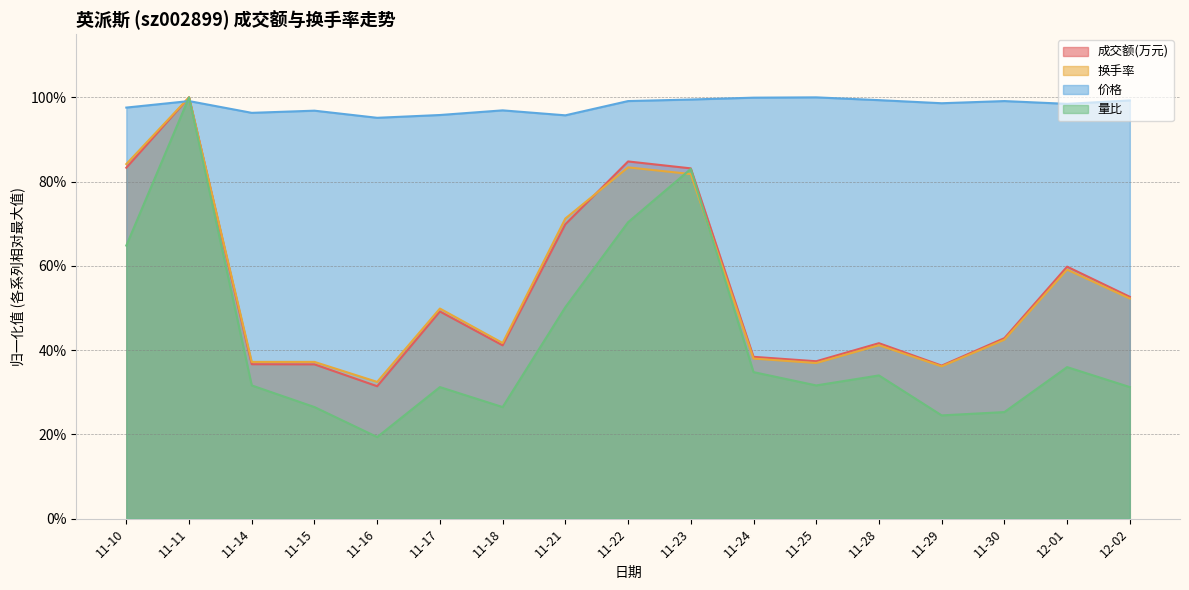

What is the value of the 量比 point at the 13th from the left?

0.3